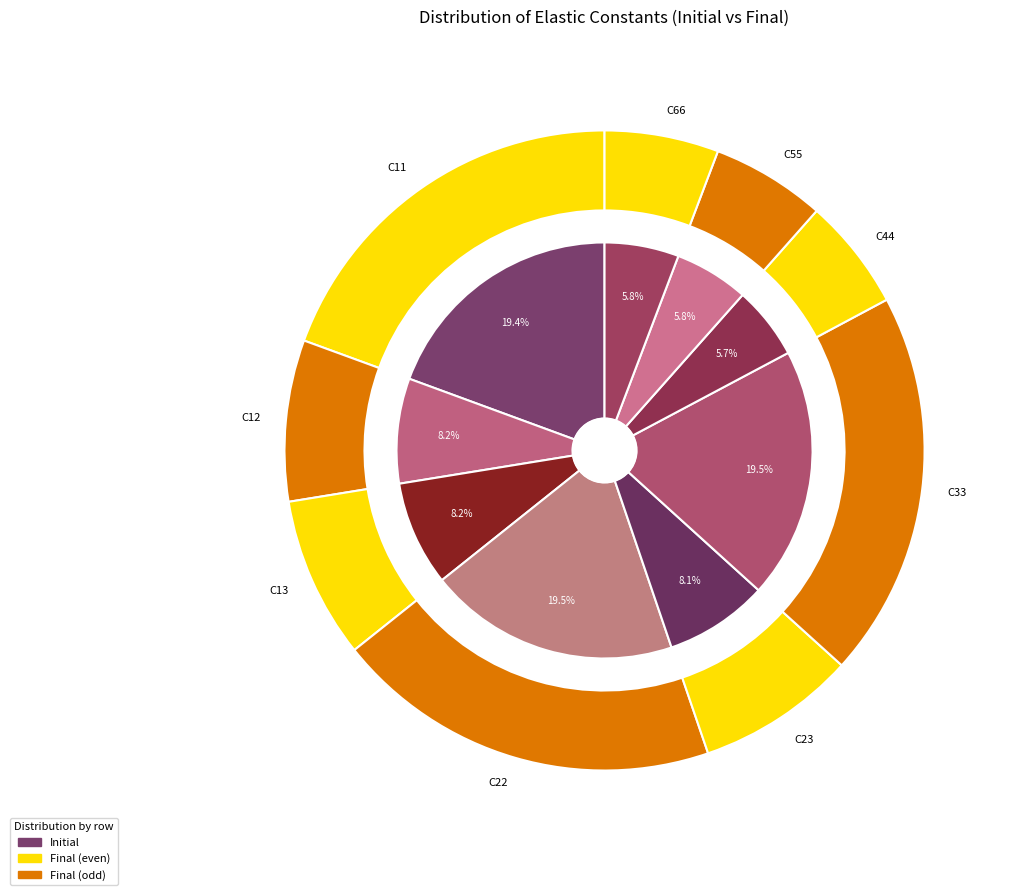

True or false: C11 accounts for 26% of the total.

False